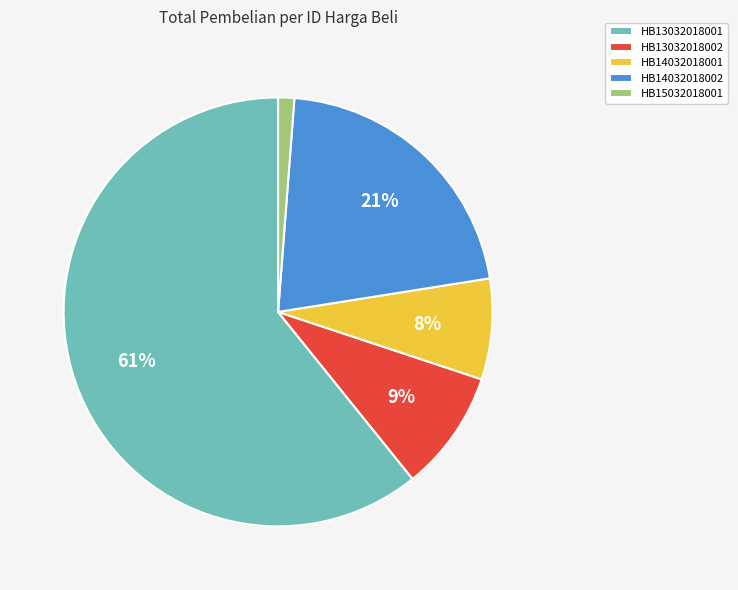

Combined, do HB13032018001 and HB14032018002 account for over 50%?

Yes